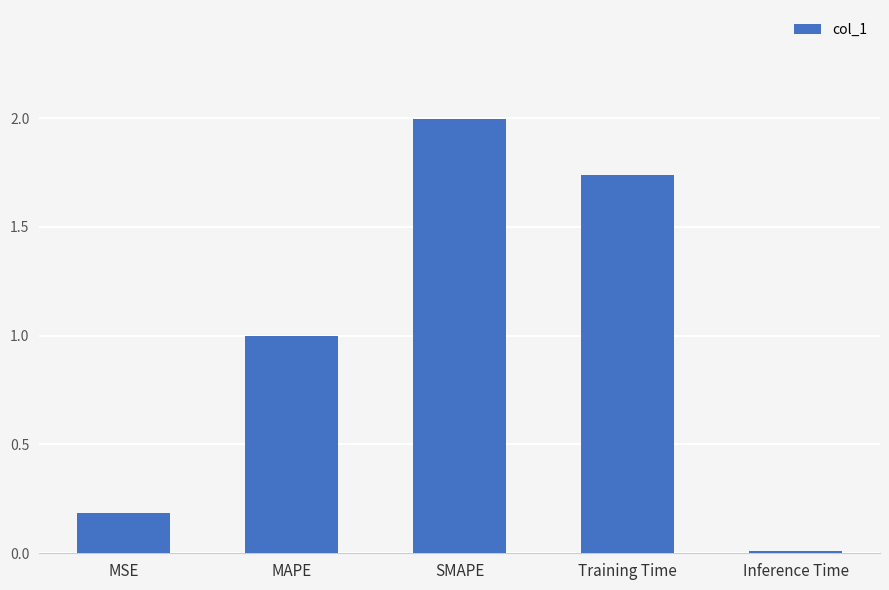

Does the chart contain stacked bars?

No